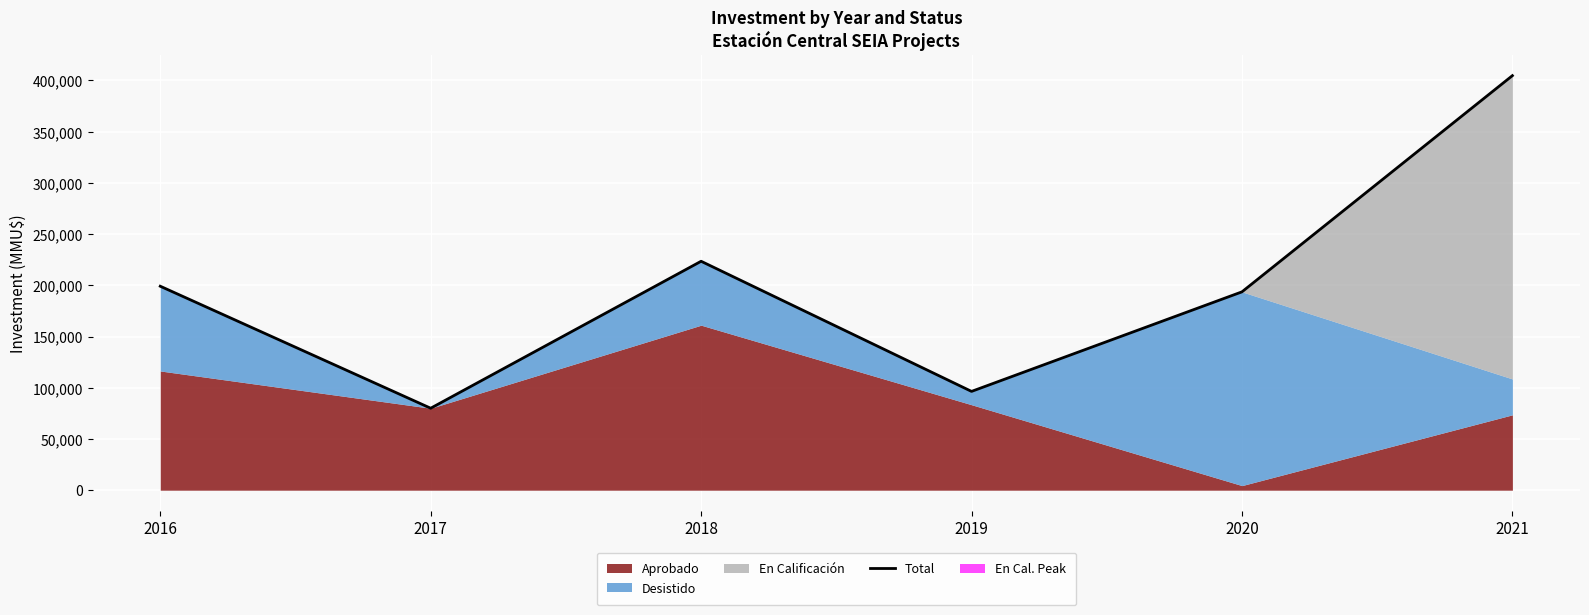

Where is the first local maximum?

2018